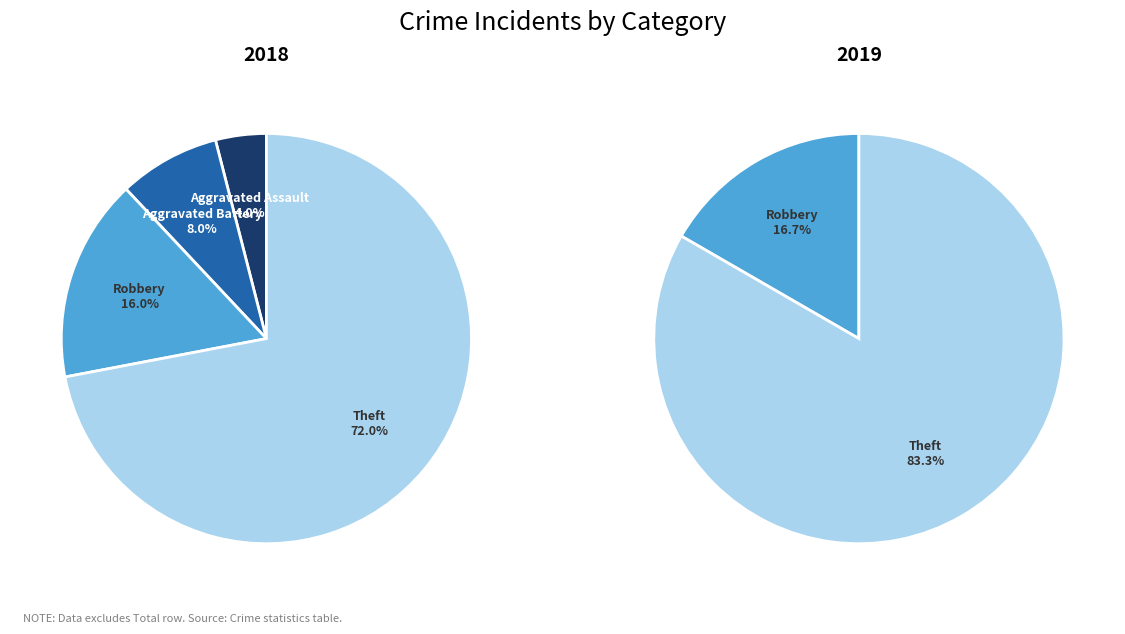

What is the total percentage of Theft and Aggravated Assault?

76.0%